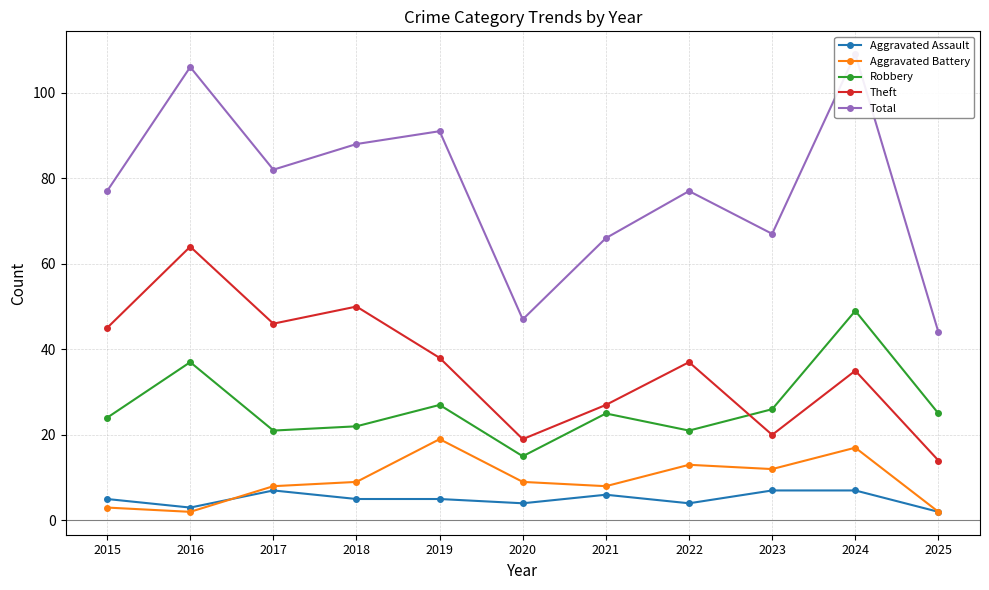

Reading left to right, transcribe all the data shown in this chart.

Aggravated Assault: 5	3	7	5	5	4	6	4	7	7	2
Aggravated Battery: 3	2	8	9	19	9	8	13	12	17	2
Robbery: 24	37	21	22	27	15	25	21	26	49	25
Theft: 45	64	46	50	38	19	27	37	20	35	14
Total: 77	106	82	88	91	47	66	77	67	109	44